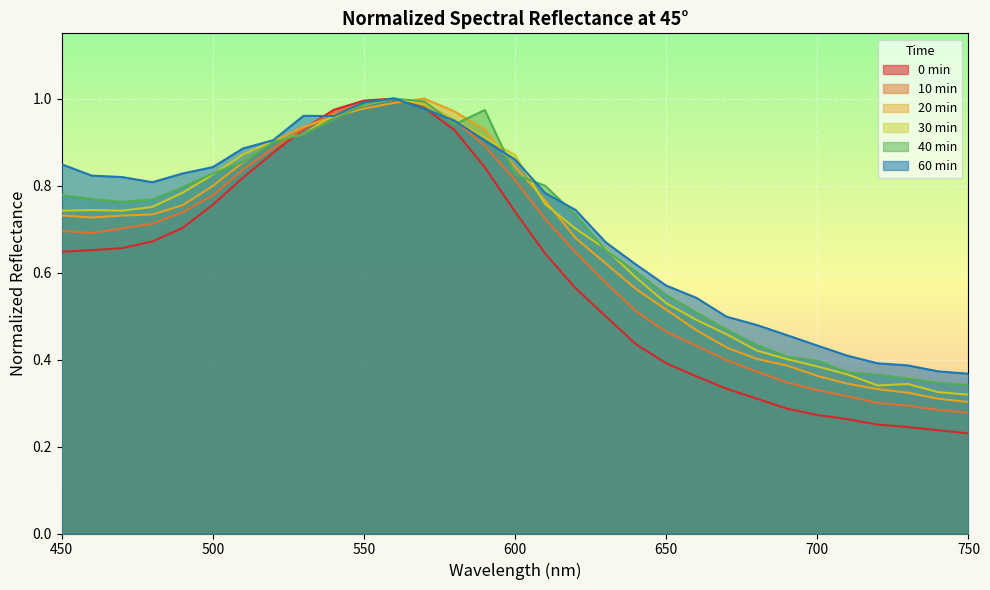

What are all the series names shown in the legend?

0 min, 10 min, 20 min, 30 min, 40 min, 60 min